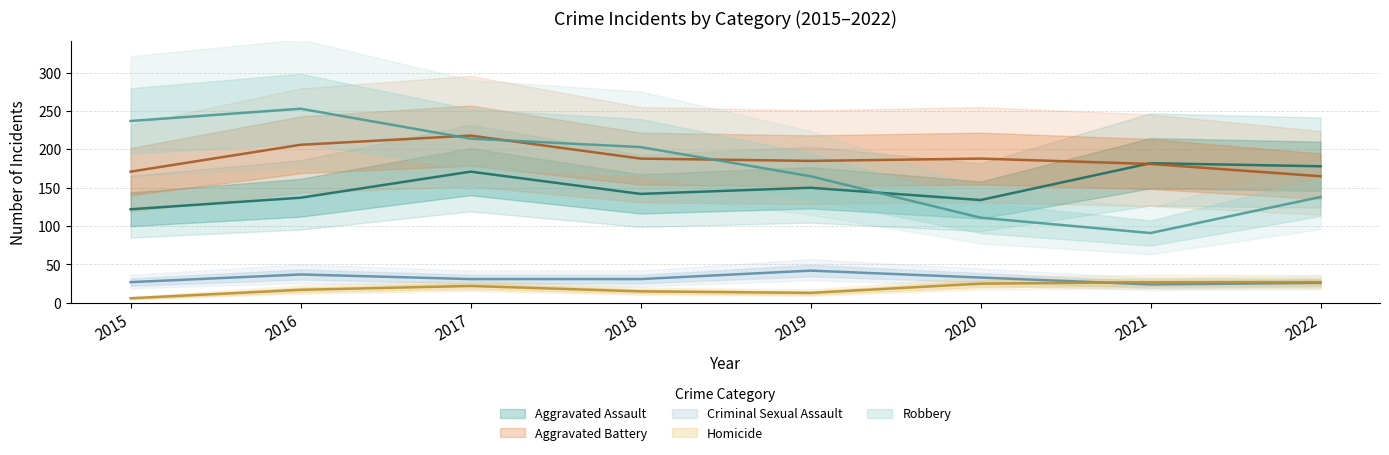

How many lines are shown in the chart?

5